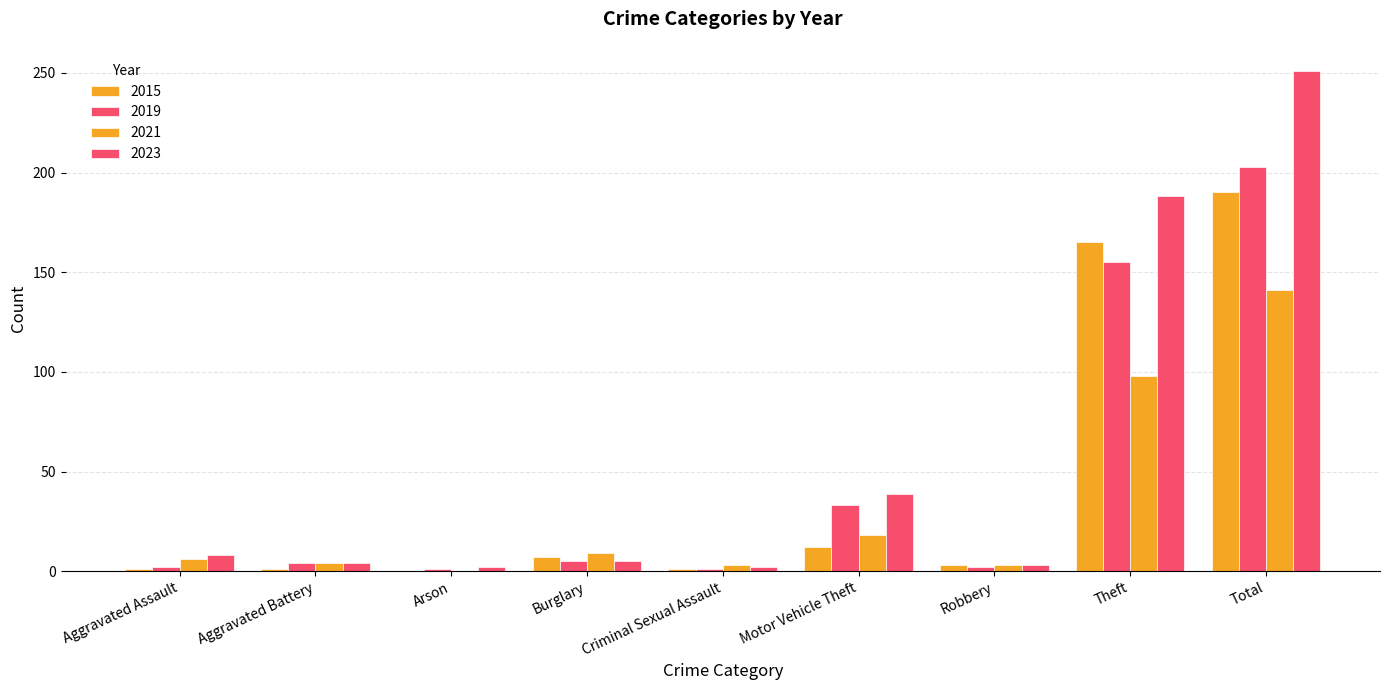

What is the maximum value for 2015?

190